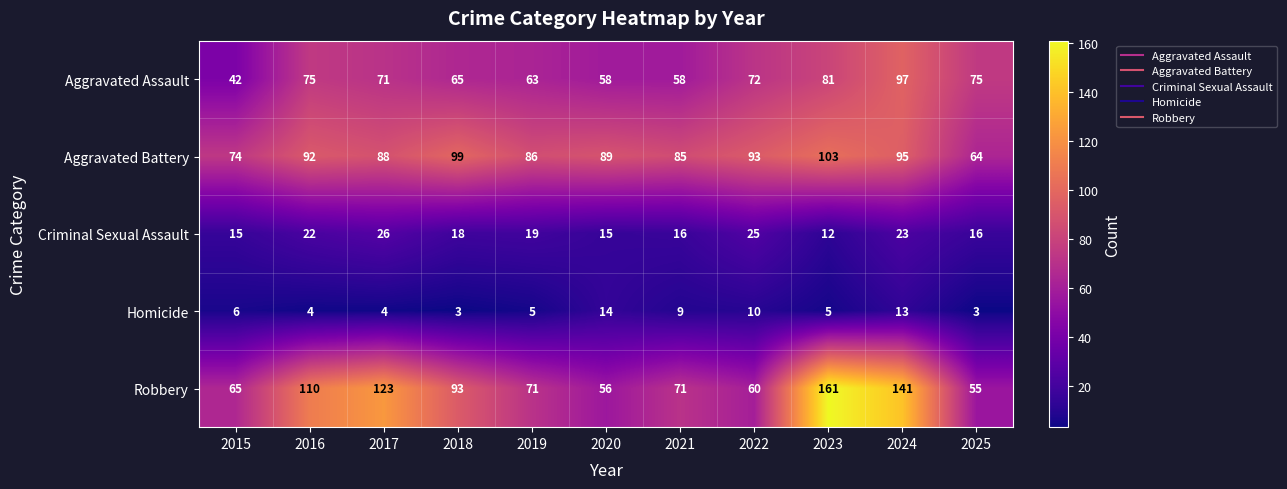

What is the difference between the maximum and second lowest values in the Aggravated Battery series?

29